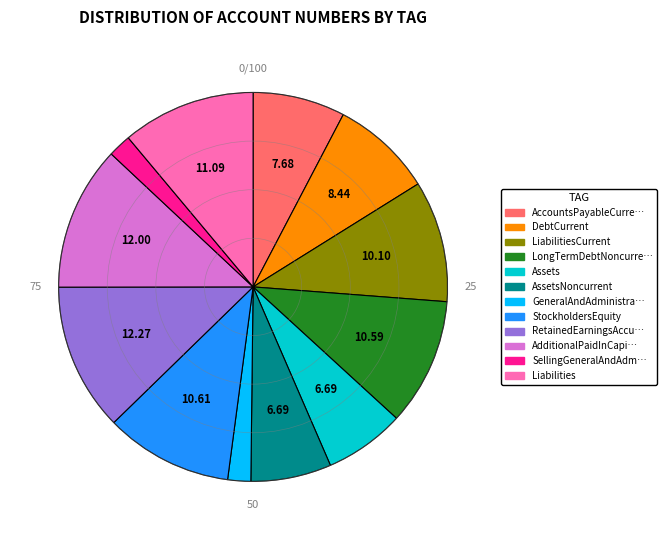

Is there a majority slice in this chart?

No